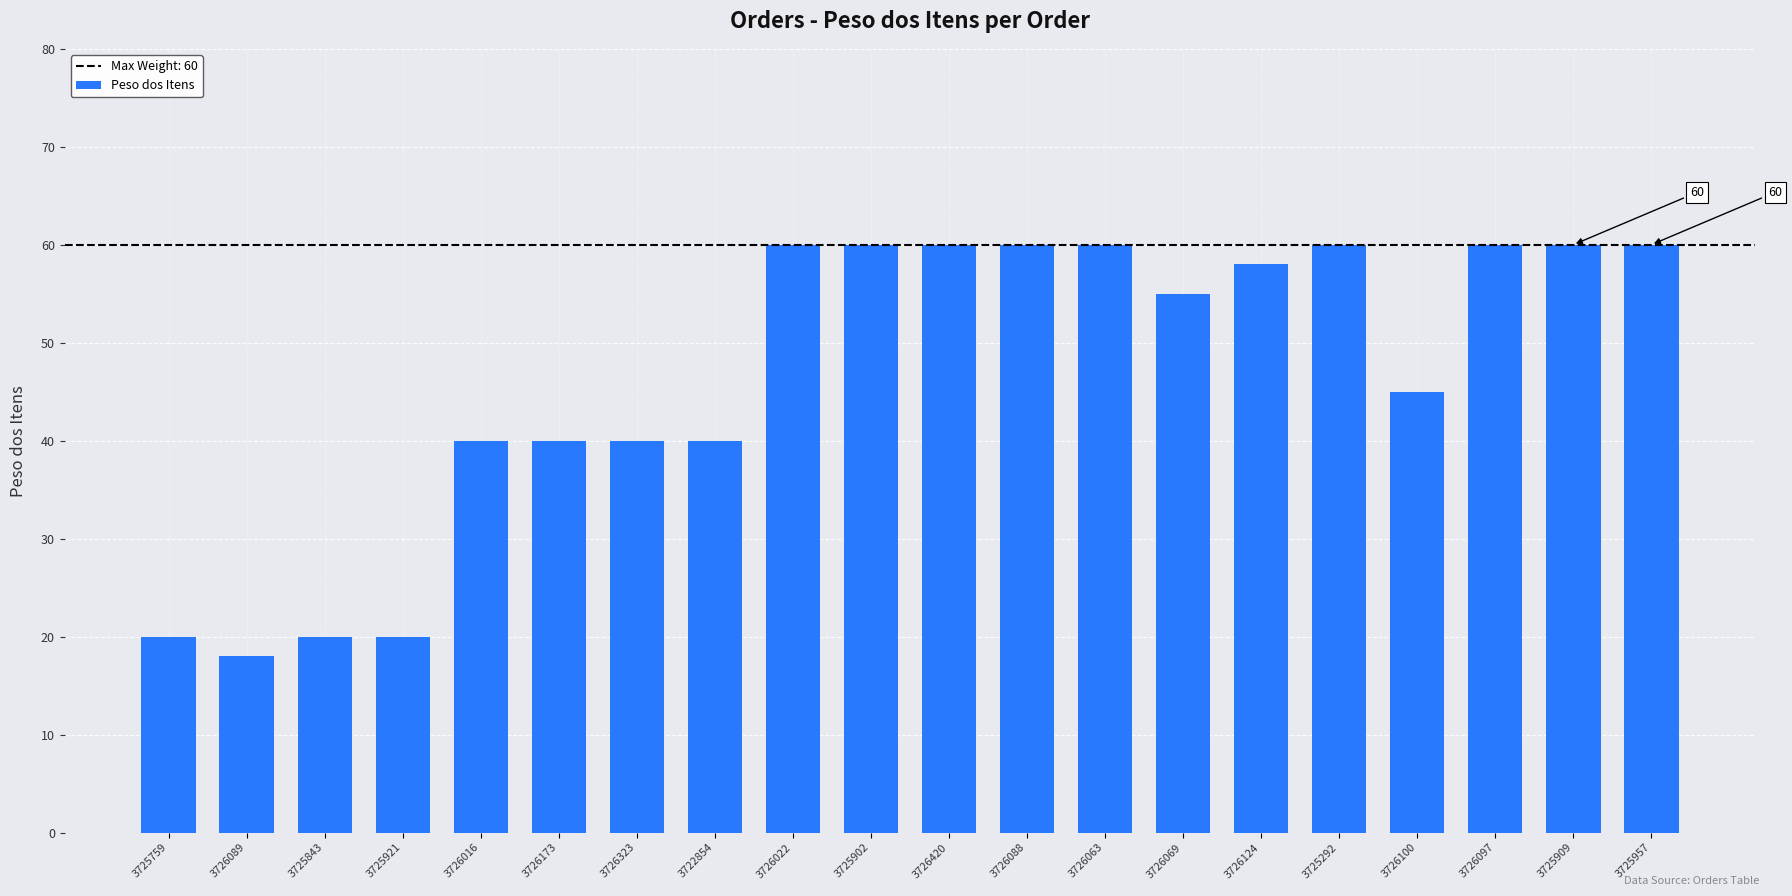

At which category does the chart reach its minimum across all series?

3726089